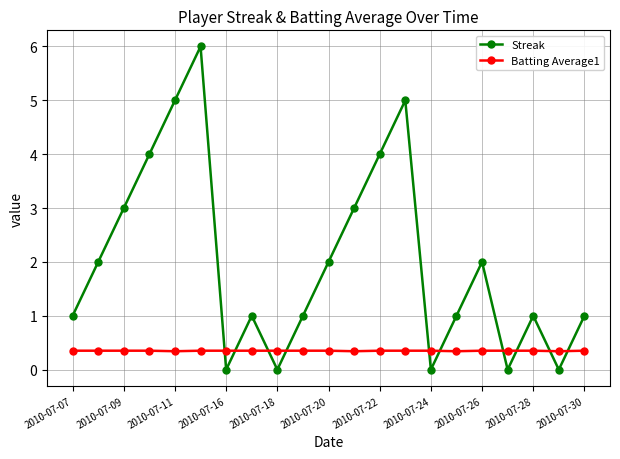

True or false: Streak and Batting Average1 cross at least once.

True